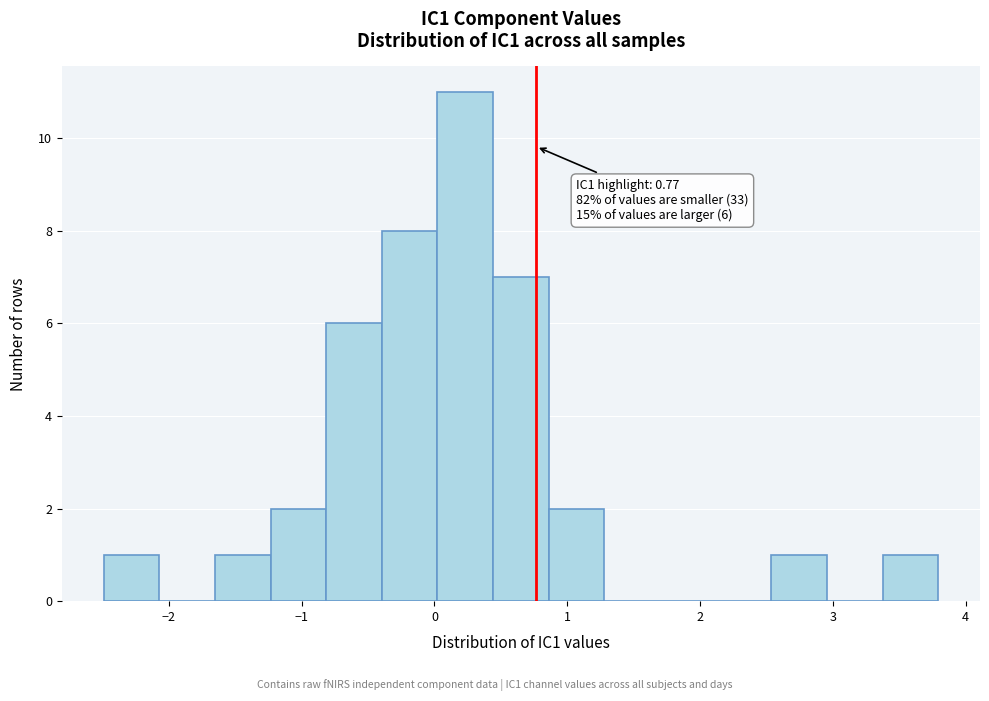

Over which range of the x-axis is the bar tallest?

0.0 to 0.4